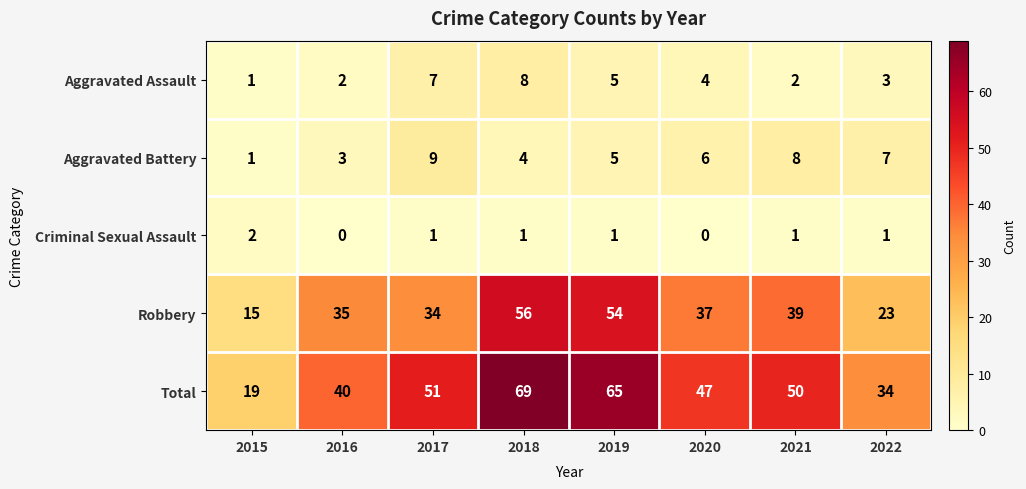

At which category is the sum across all series the highest?

2018